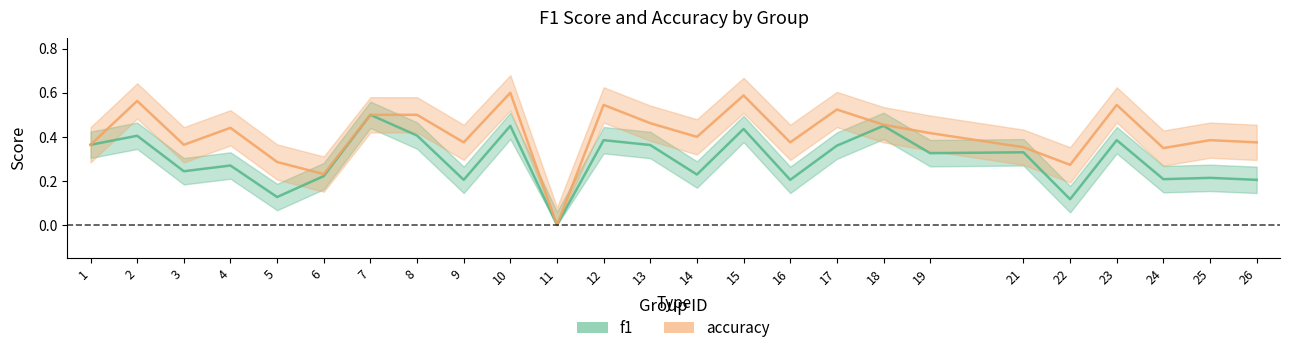

True or false: accuracy and f1 intersect in this chart.

False